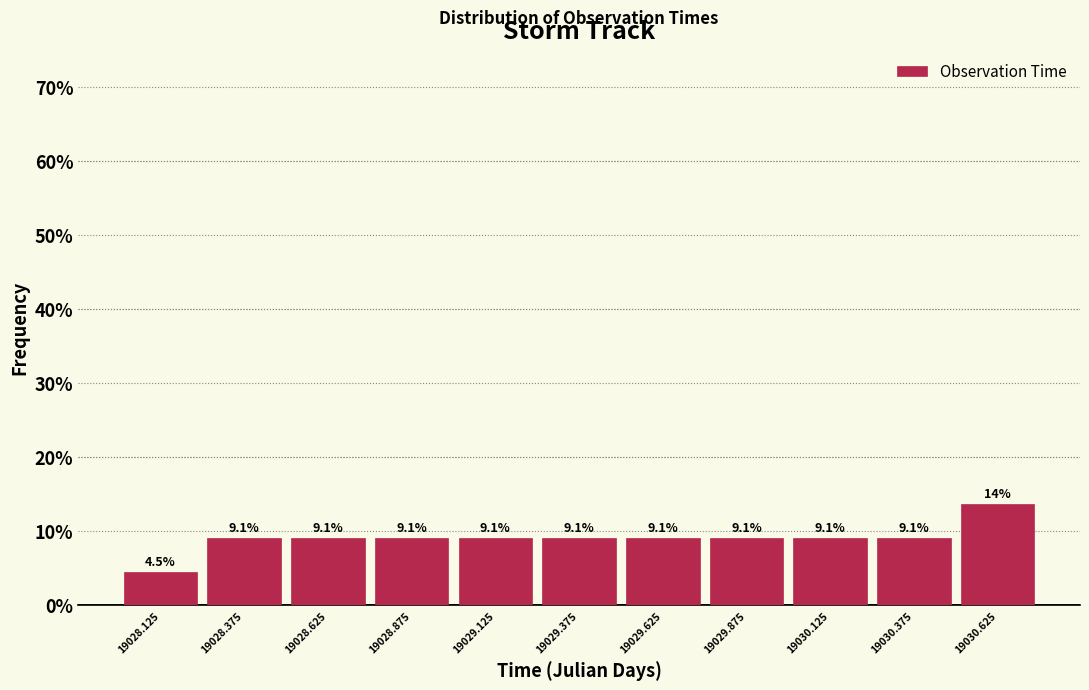

Over which range of the x-axis is the bar tallest?

19030.50 to 19030.75